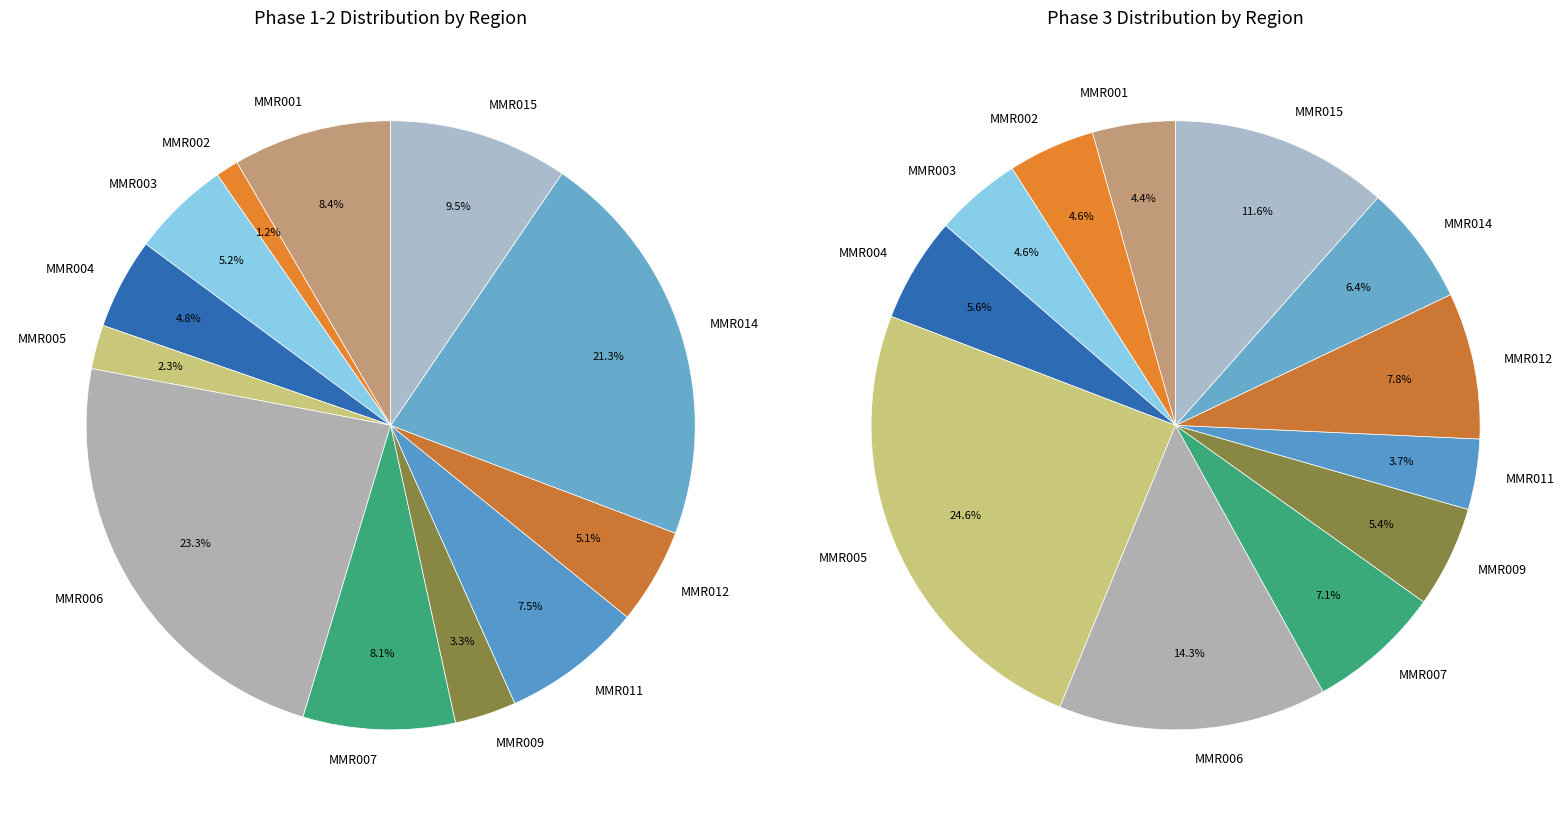

Is 10 the majority of the pie?

No